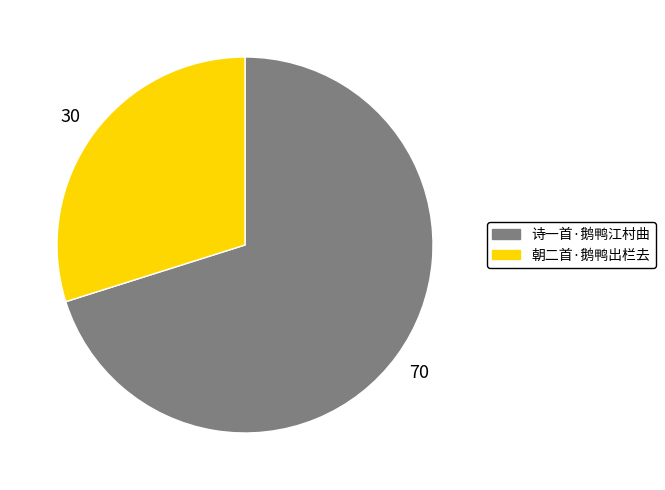

Between 朝二首·鹅鸭出栏去 and 诗一首·鹅鸭江村曲, which is larger?

诗一首·鹅鸭江村曲